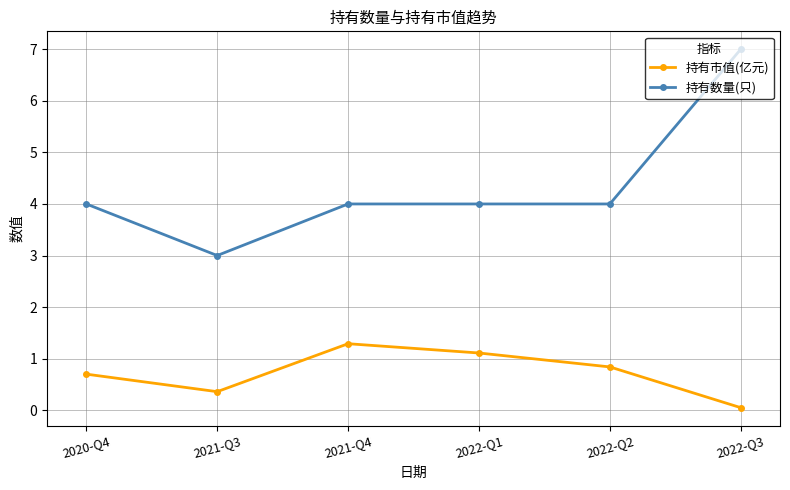

Is it true that 持有市值(亿元) equals 0.1 at 2021-Q3?

False